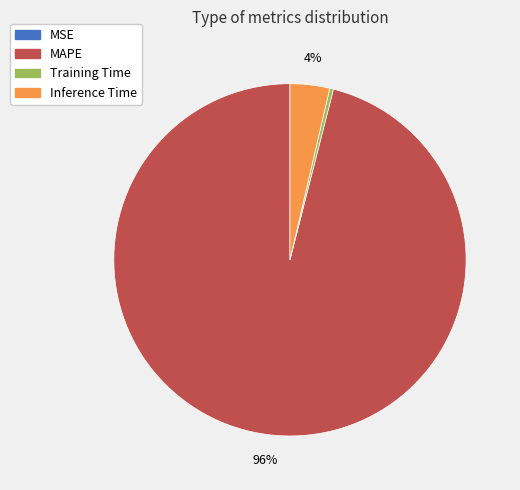

To the nearest percent, what is the difference between the largest and smallest slice percentages?

96%